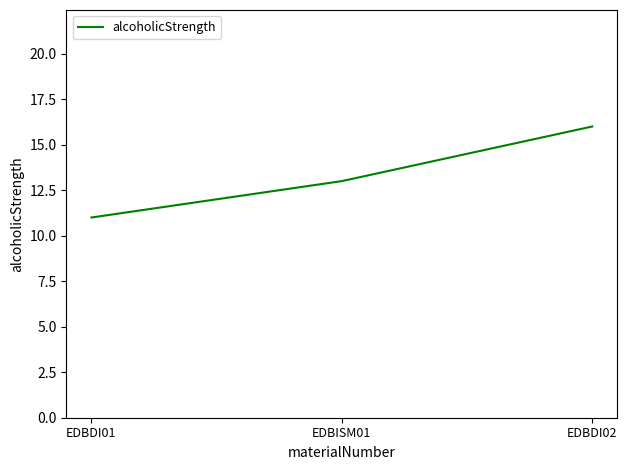

List the labels in order of value, largest first.

EDBDI02, EDBISM01, EDBDI01